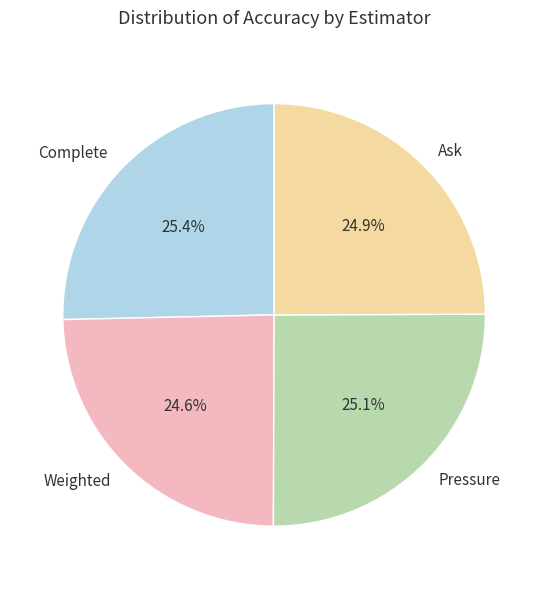

To the nearest percent, what is the combined percentage of Ask and Weighted?

50%